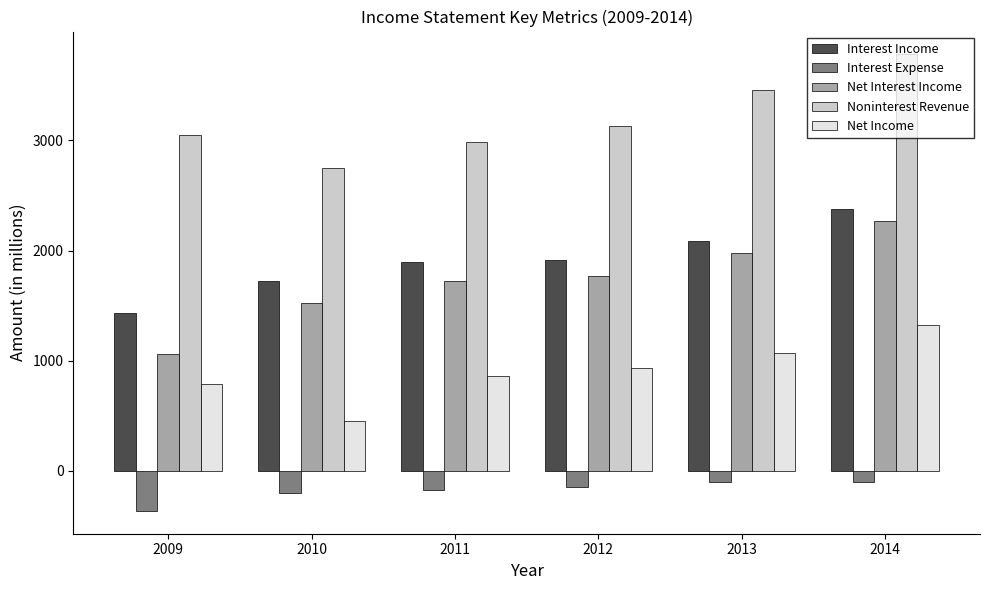

Is it true that Noninterest Revenue equals 2984 at 2011?

True